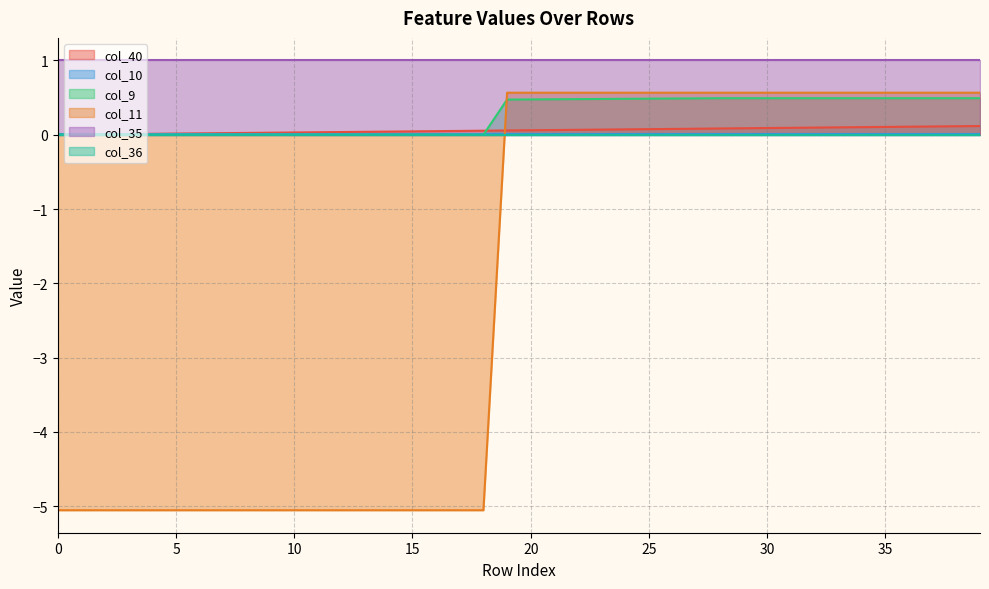

What is the minimum value shown in the chart?

-5.1